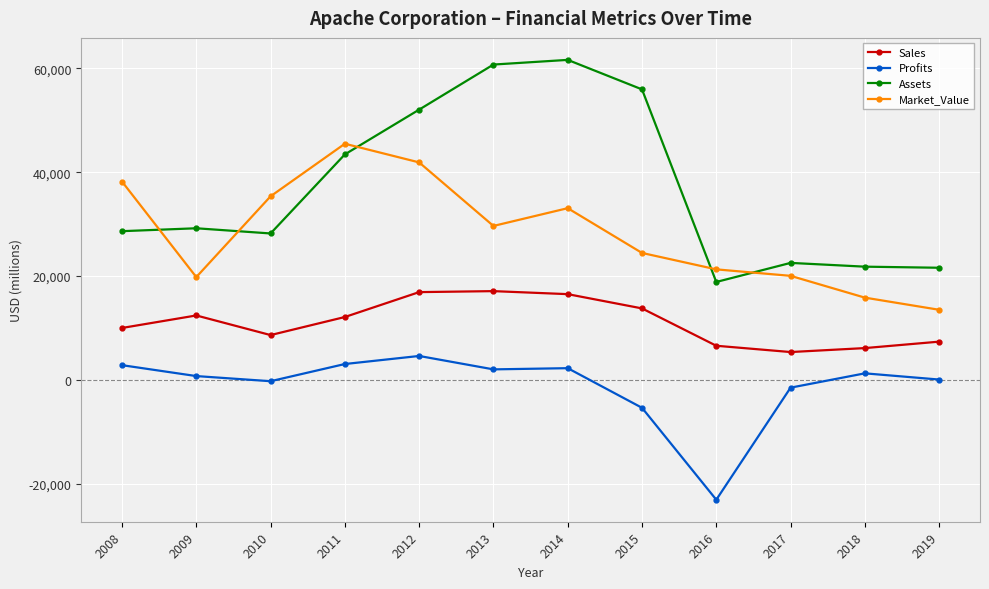

Is it true that Market_Value equals 45479.0 at 2011?

True